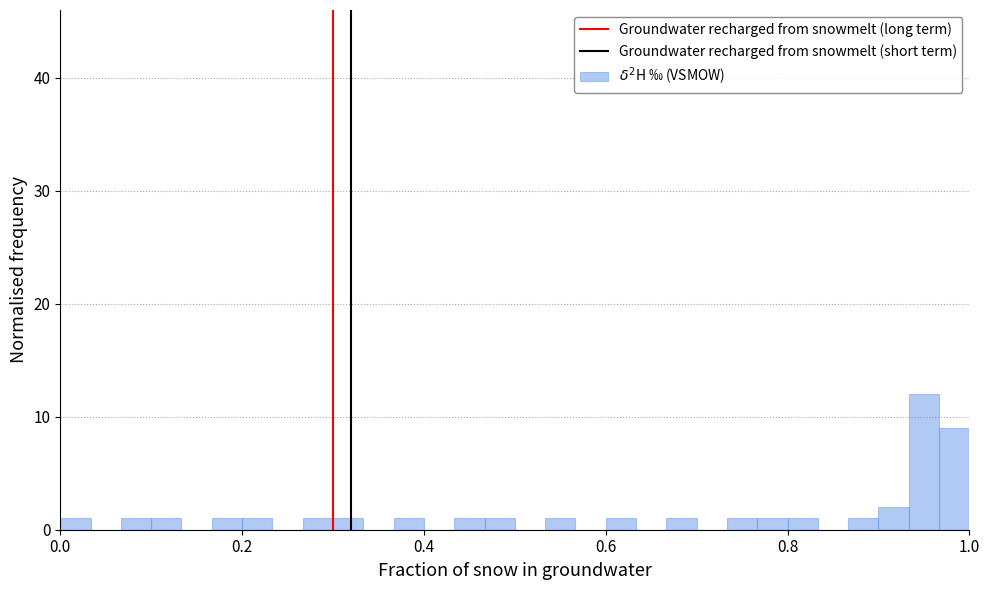

Around what value on the x-axis is the tallest bar? Give the approximate position of its centre, as read against the axis.

0.96